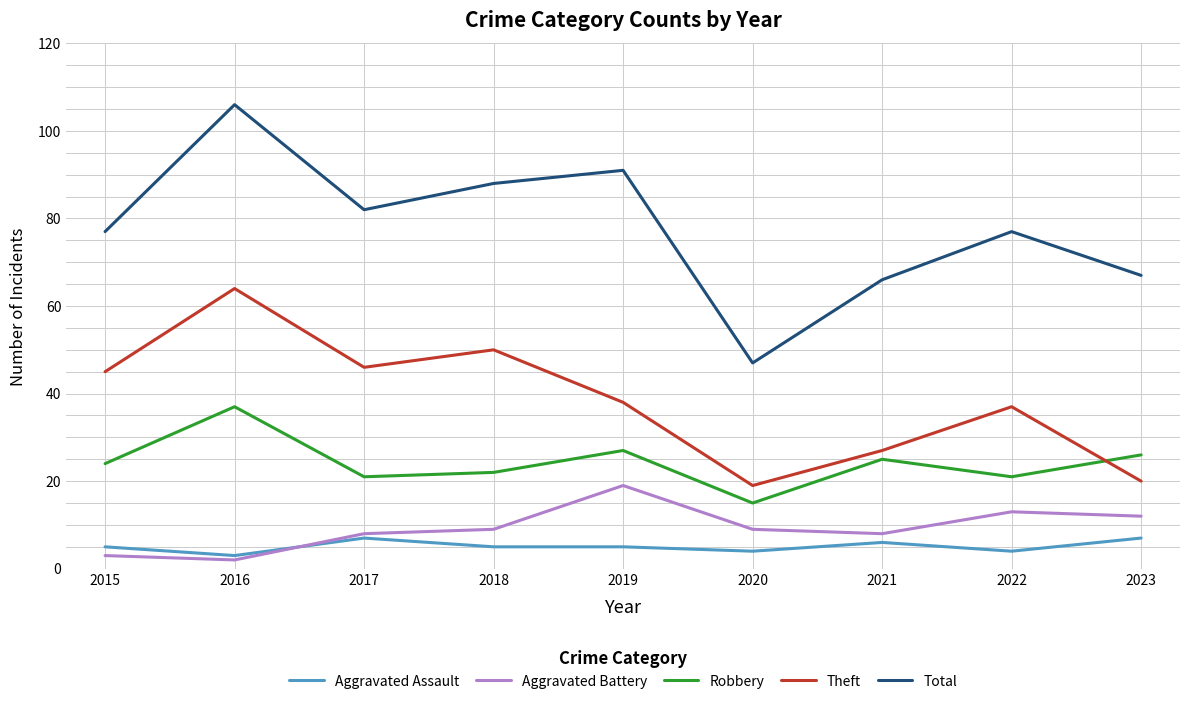

True or false: Theft and Aggravated Assault cross at least once.

False